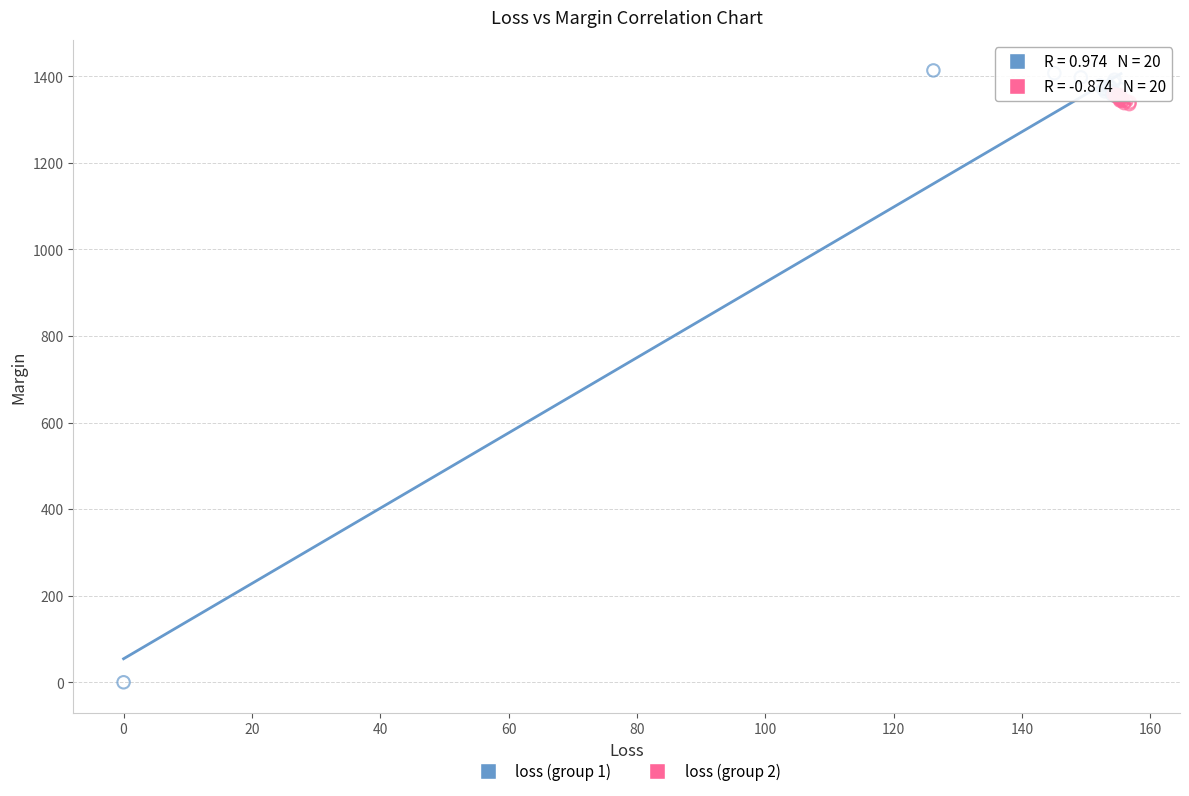

Which series has the widest spread of Y values?

loss (group 1)